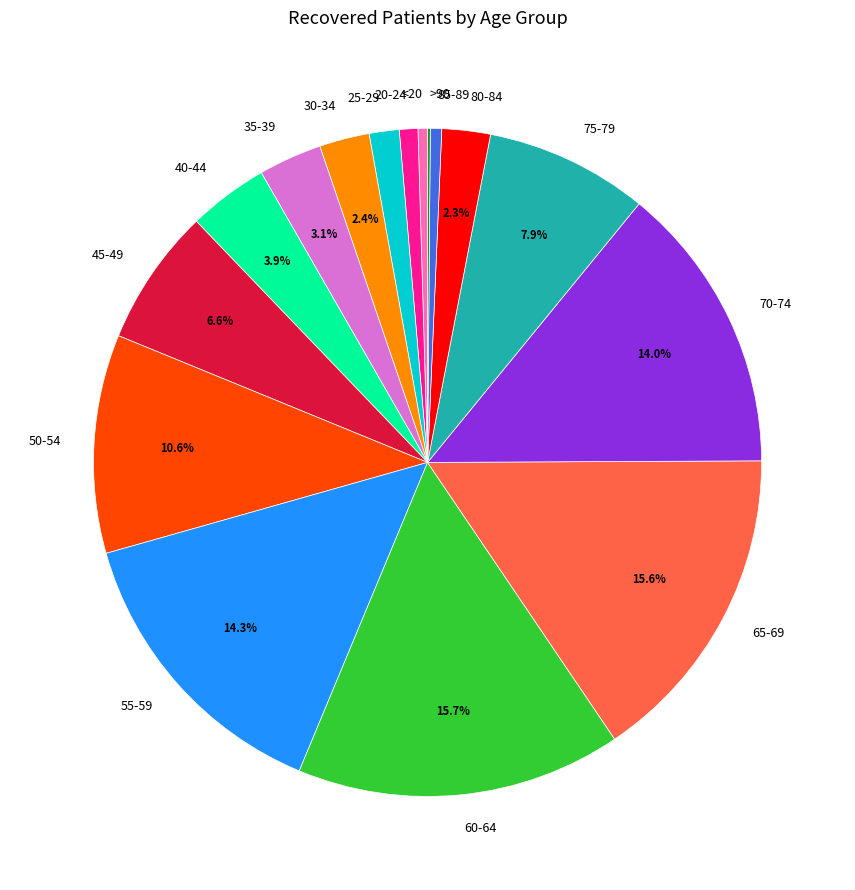

Does 20-24 account for over 50% of the chart?

No